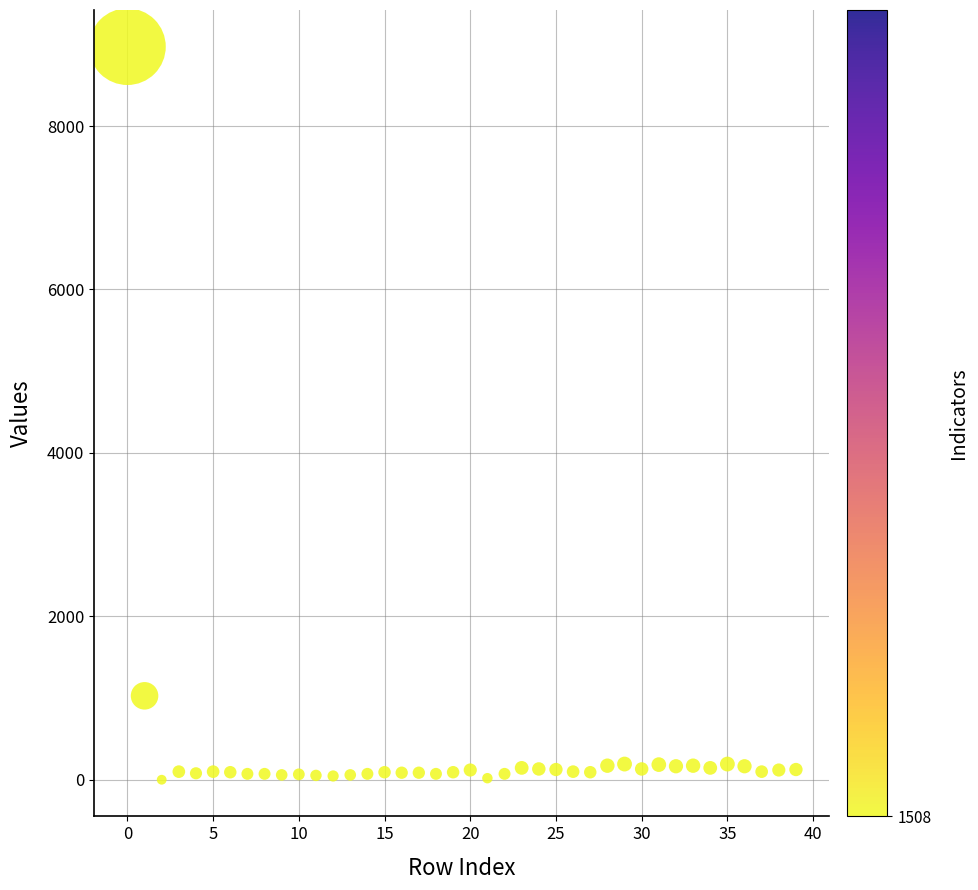

What Y value in the scatter plot is closest to 4486?

1027